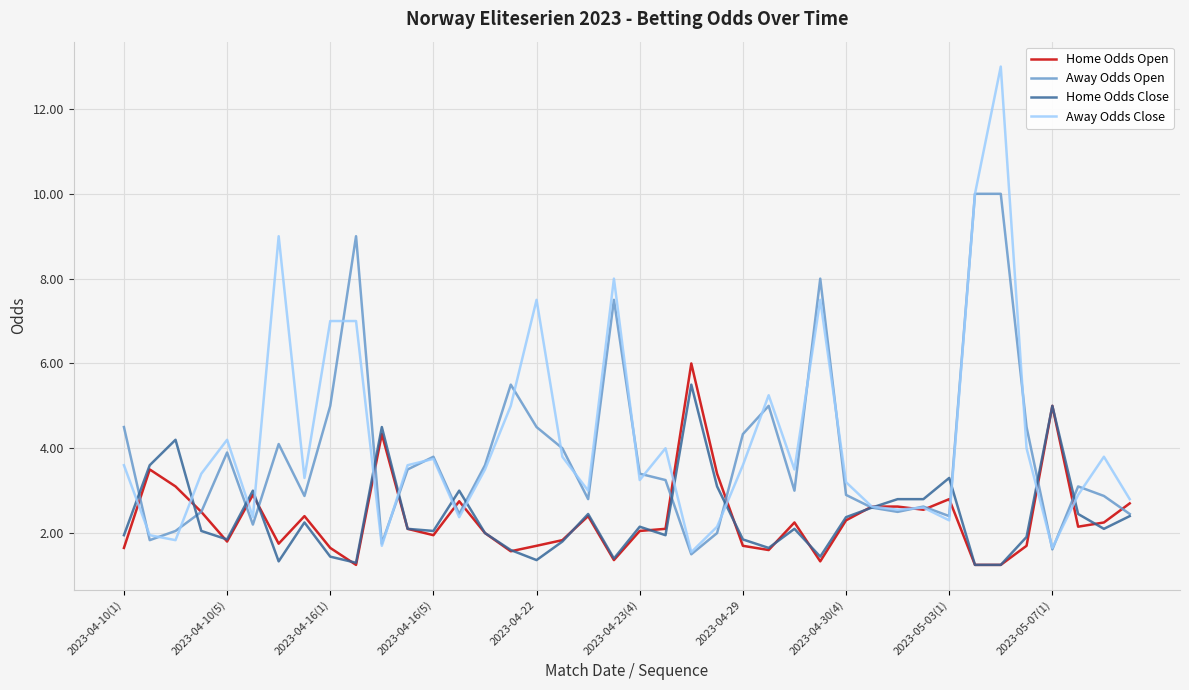

Which series has the widest spread of values?

Away Odds Close